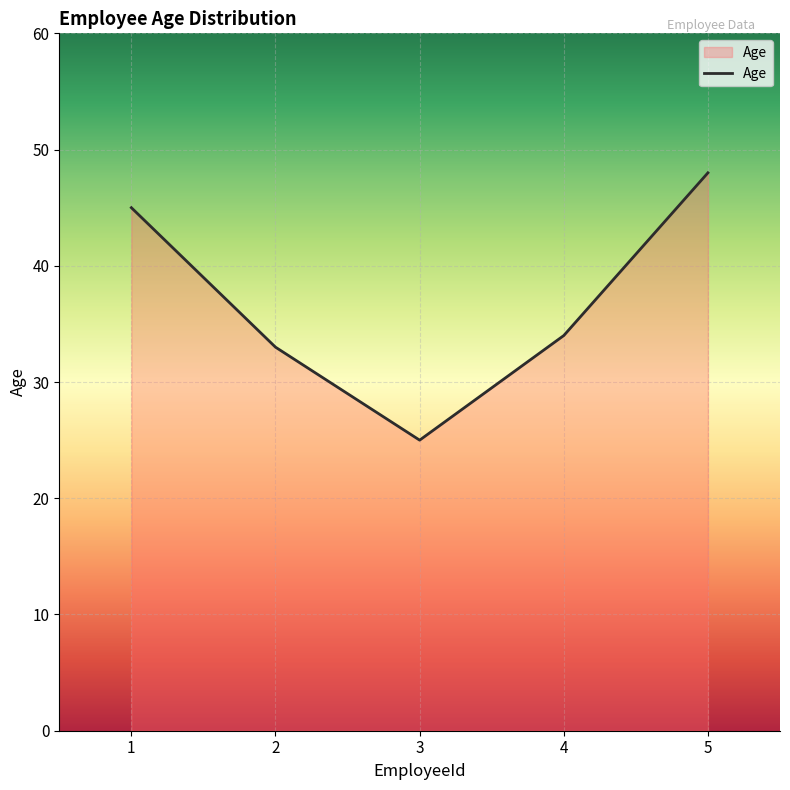

Reading right to left, list all the values displayed in this chart.

48	34	25	33	45